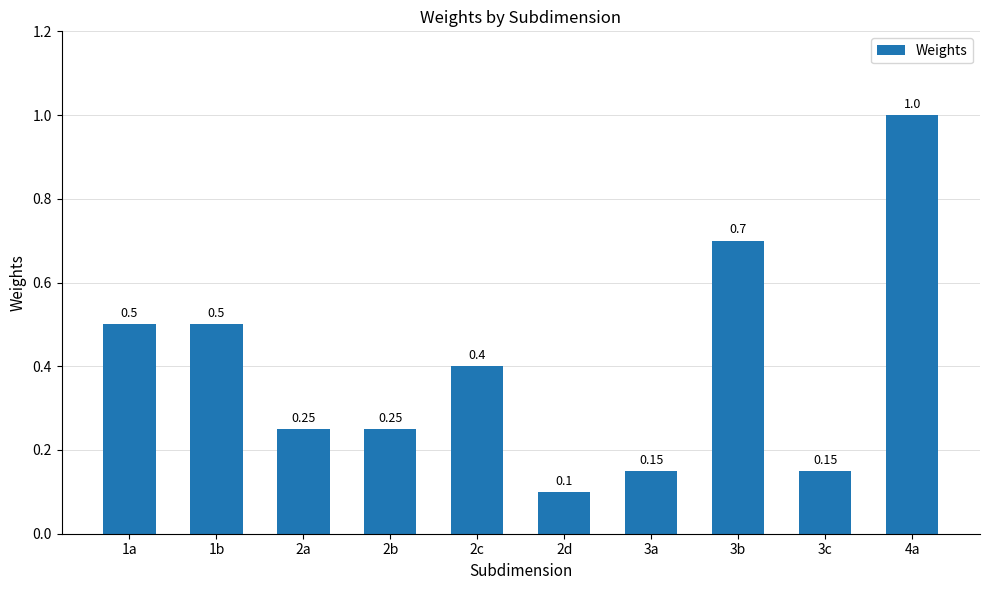

What is the sum of the values at 1b and 1a?

1.0